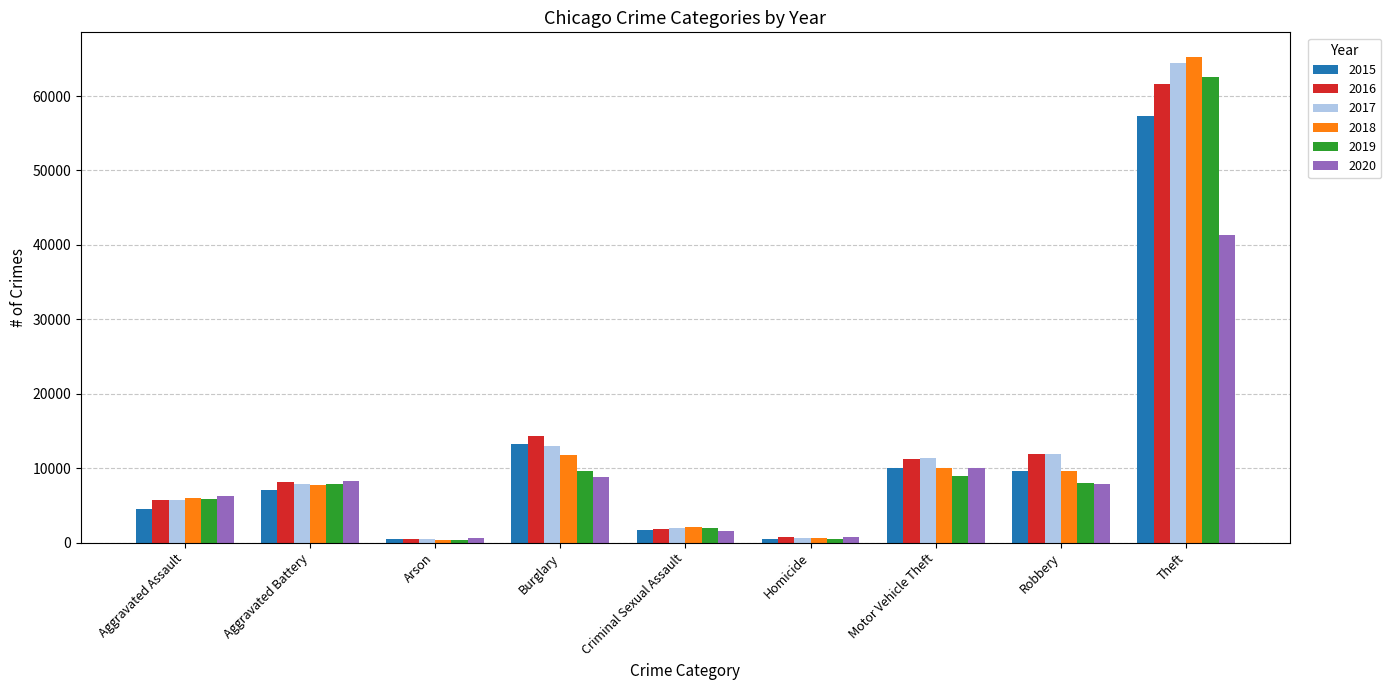

Which label corresponds to the largest value in the chart?

Theft